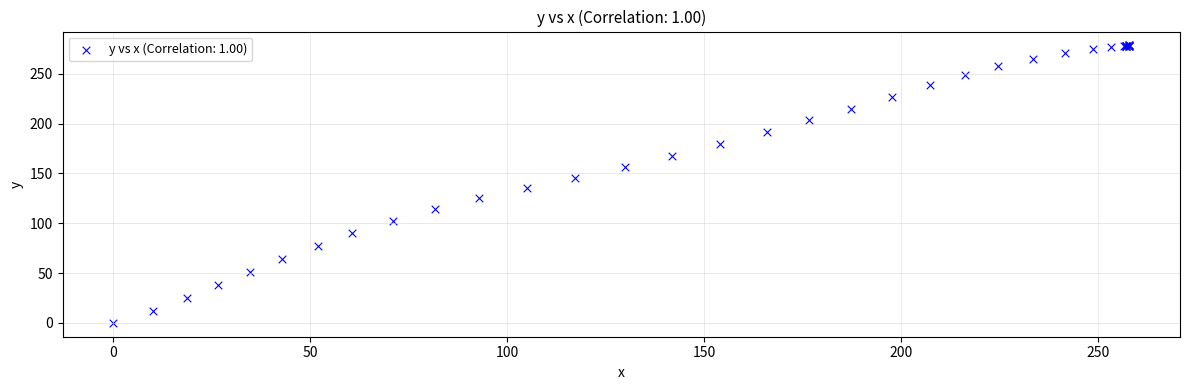

What Y value in the scatter plot is closest to 139?

135.6